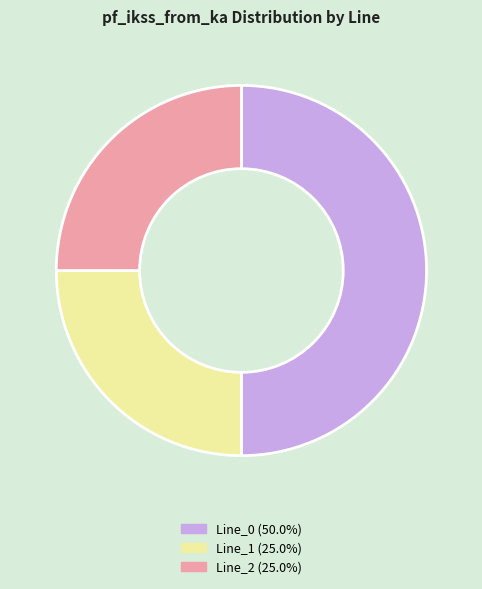

How many segments does this pie chart have?

3